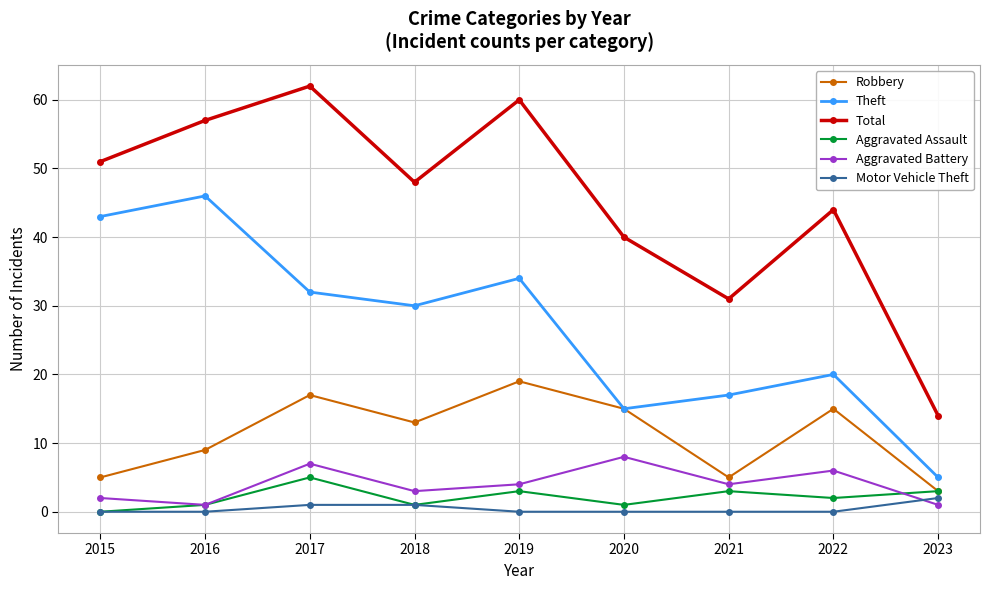

What are all the series names shown in the legend?

Robbery, Theft, Total, Aggravated Assault, Aggravated Battery, Motor Vehicle Theft